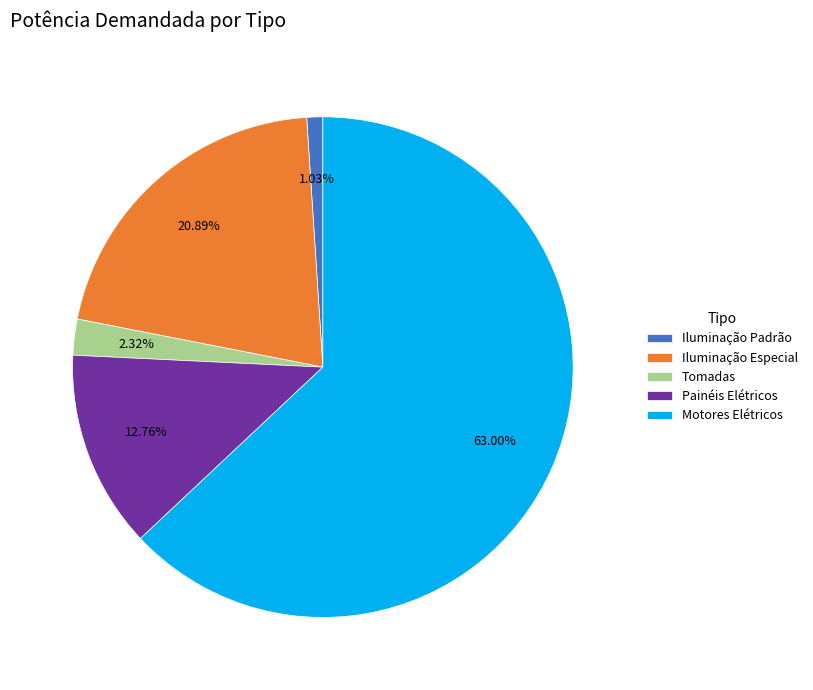

What percentage is NOT represented by Motores Elétricos?

37.0%